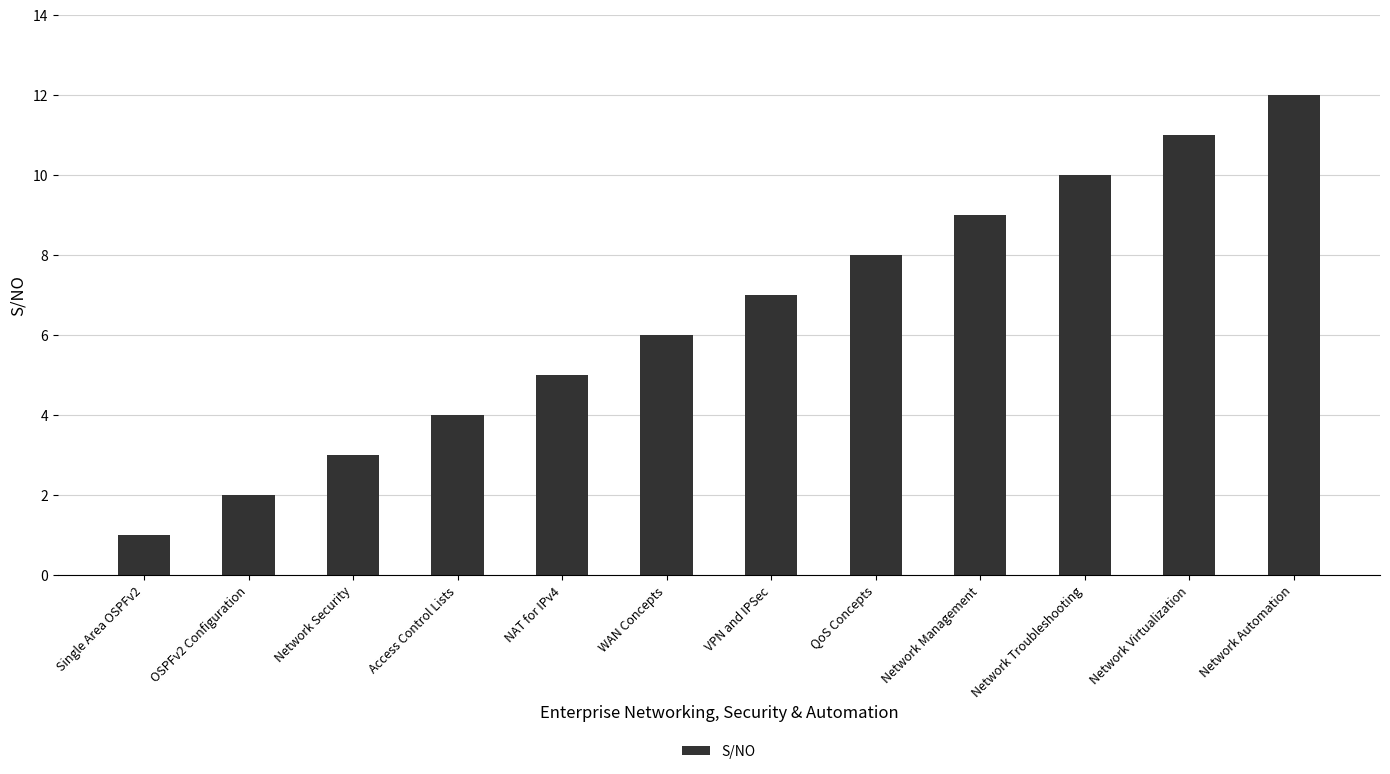

True or false: the data shows 3 at OSPFv2 Configuration.

False